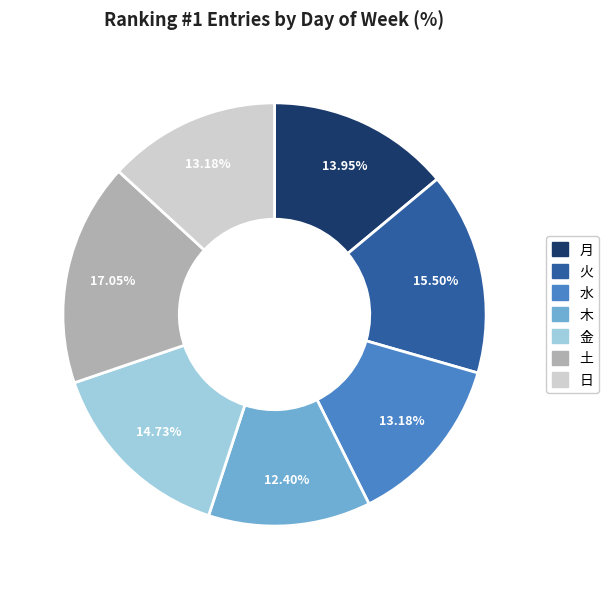

Is there any slice that represents more than half of the pie?

No